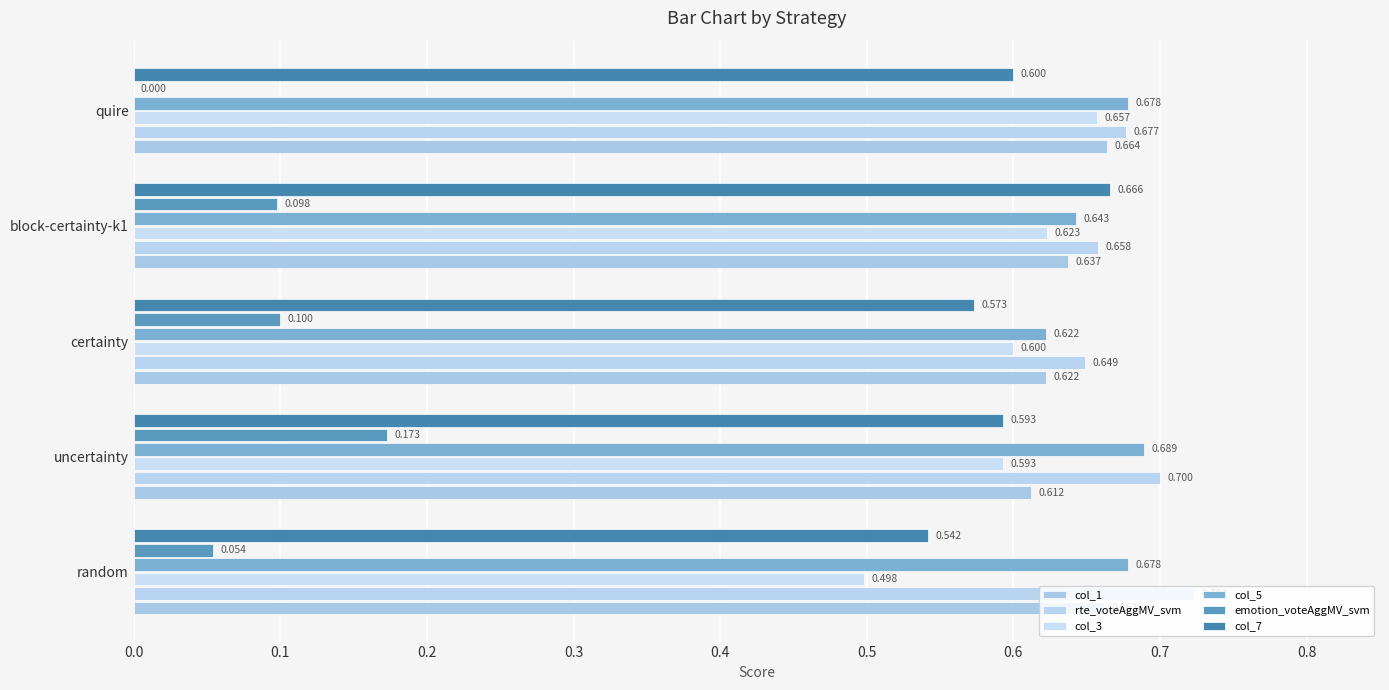

What is the value of the col_1 bar at the 2nd from the left?

0.6